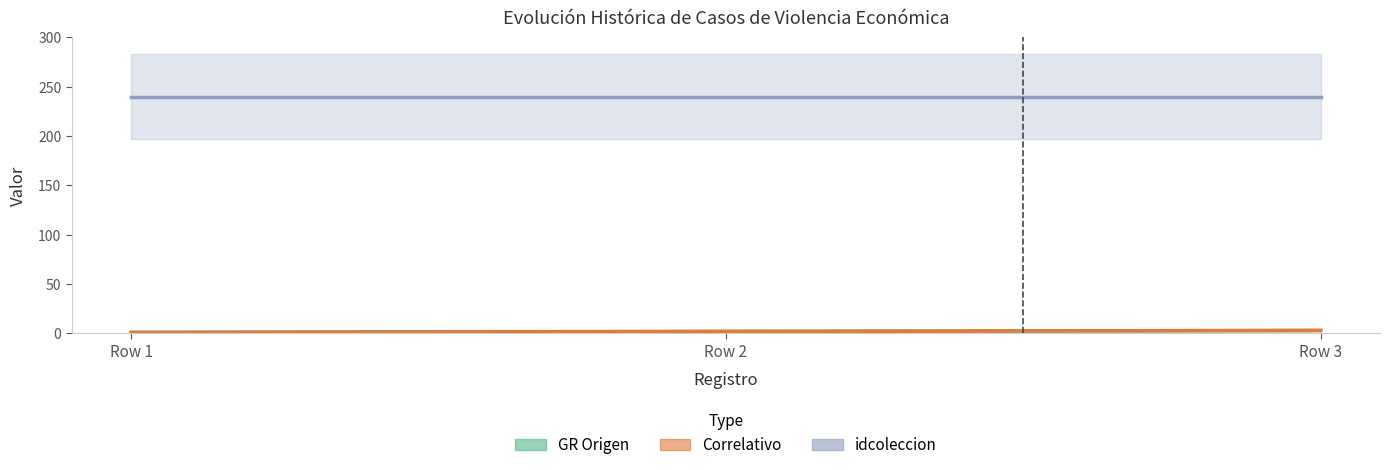

Which category has the highest value in the Correlativo series?

Row 3